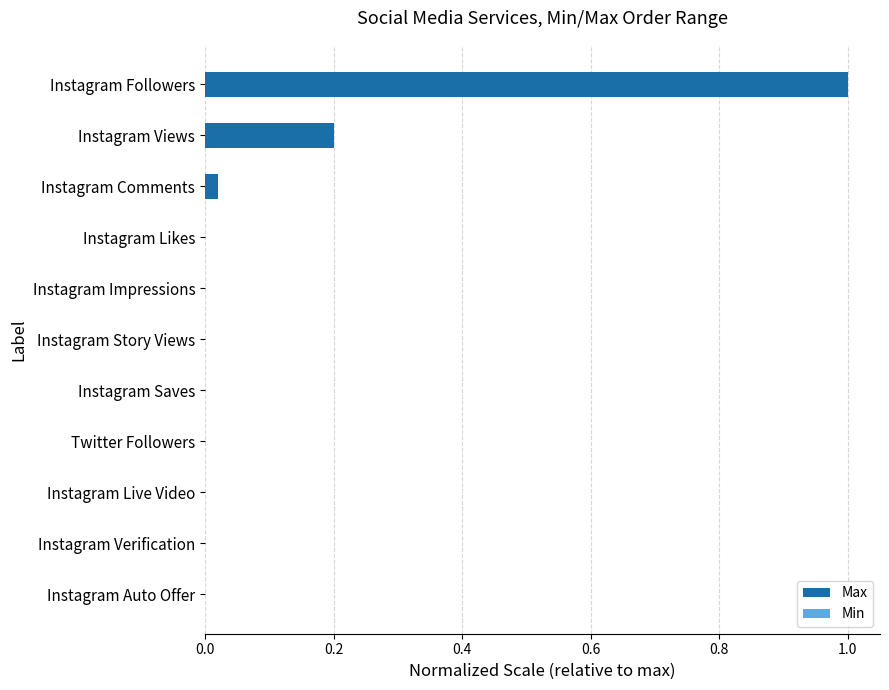

How many bars are there in each group?

2